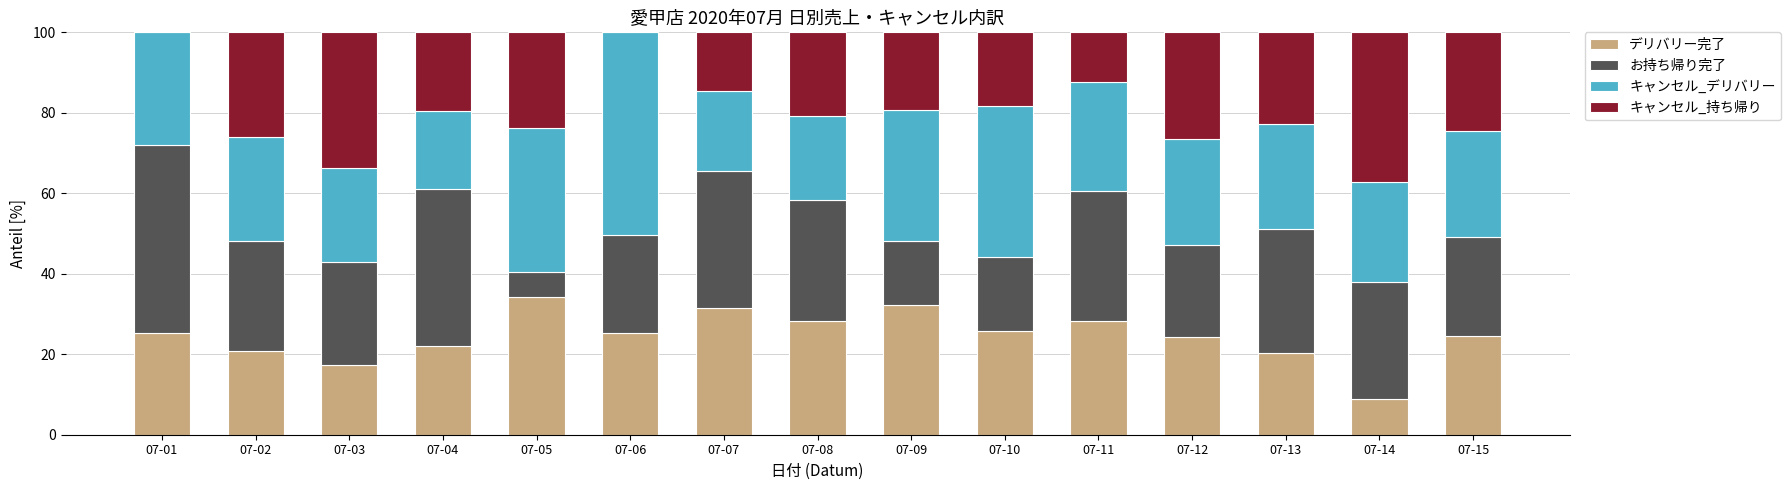

What is the average value of the デリバリー完了 series?

24.6